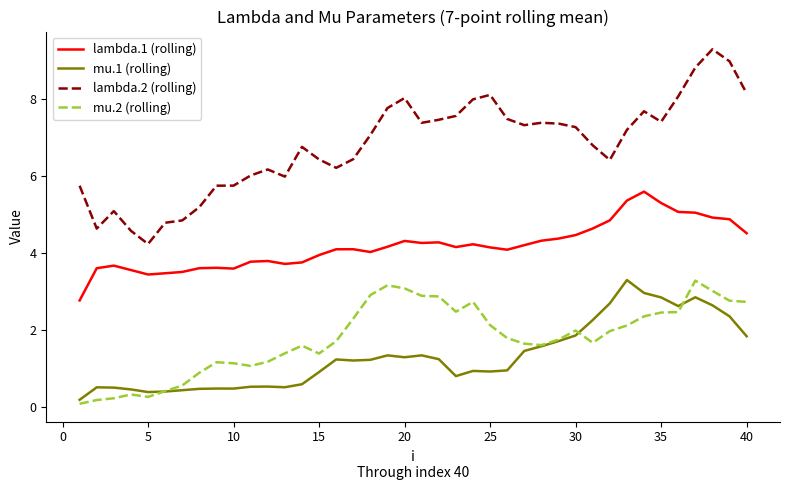

Which series has the largest range (max minus min)?

lambda.2 (rolling)